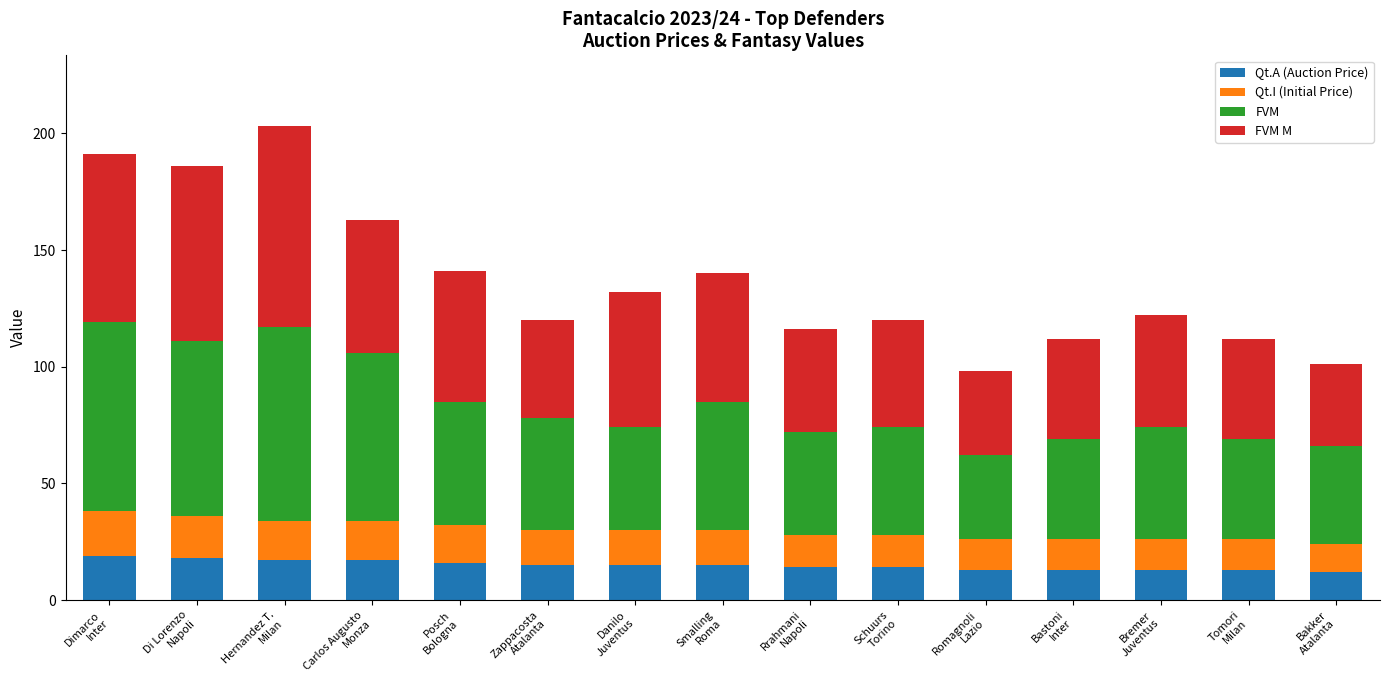

What is the maximum value for Qt.A (Auction Price)?

19